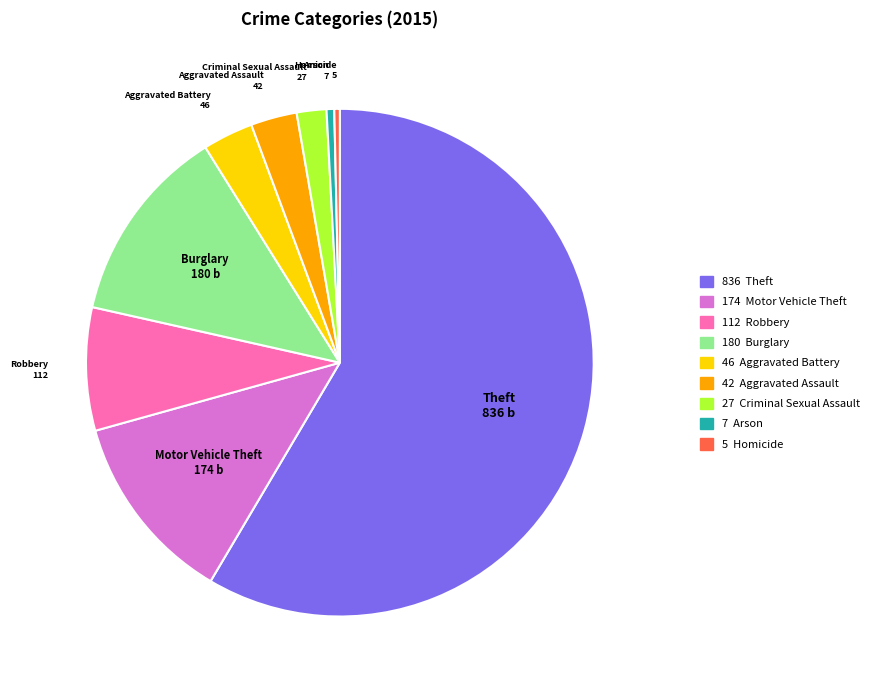

Does any single category account for the majority?

Yes